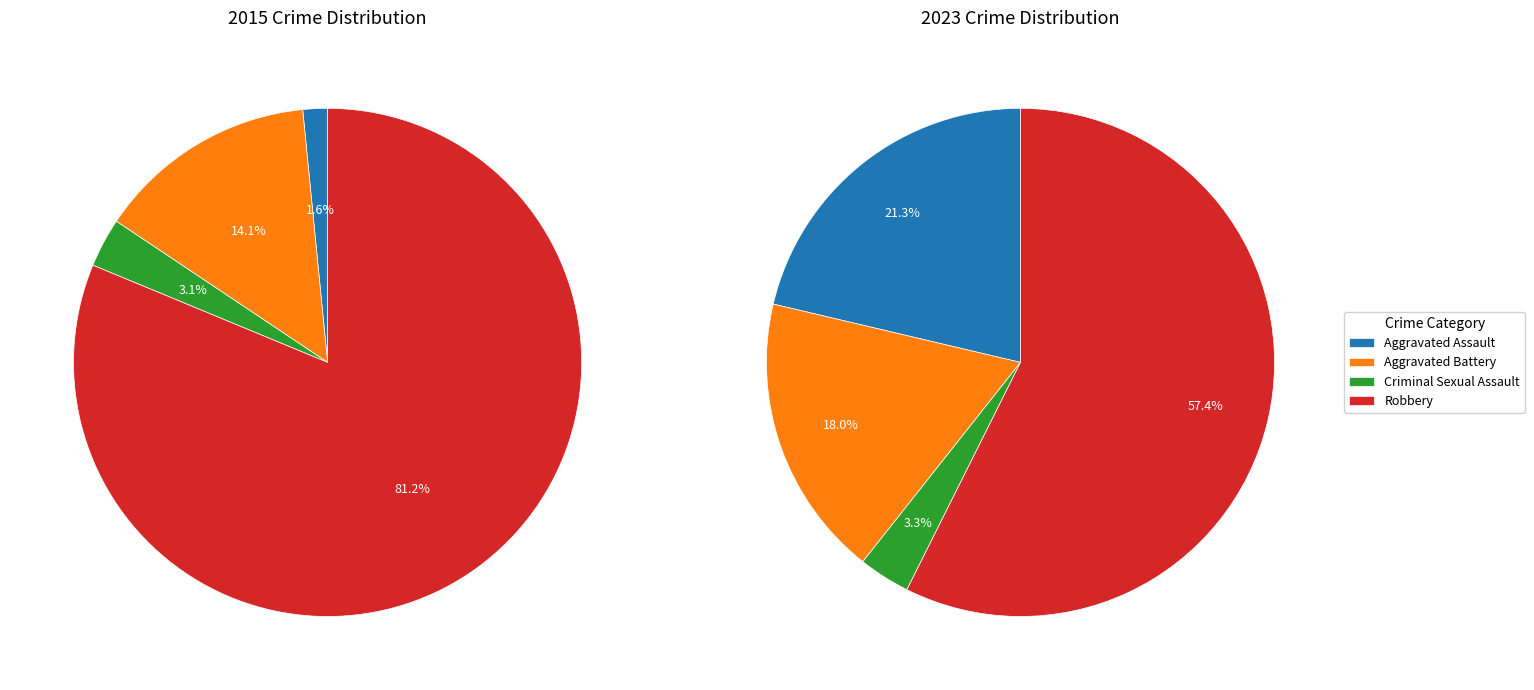

Rank the series by their average value, from lowest to highest.

values_2023, values_2015